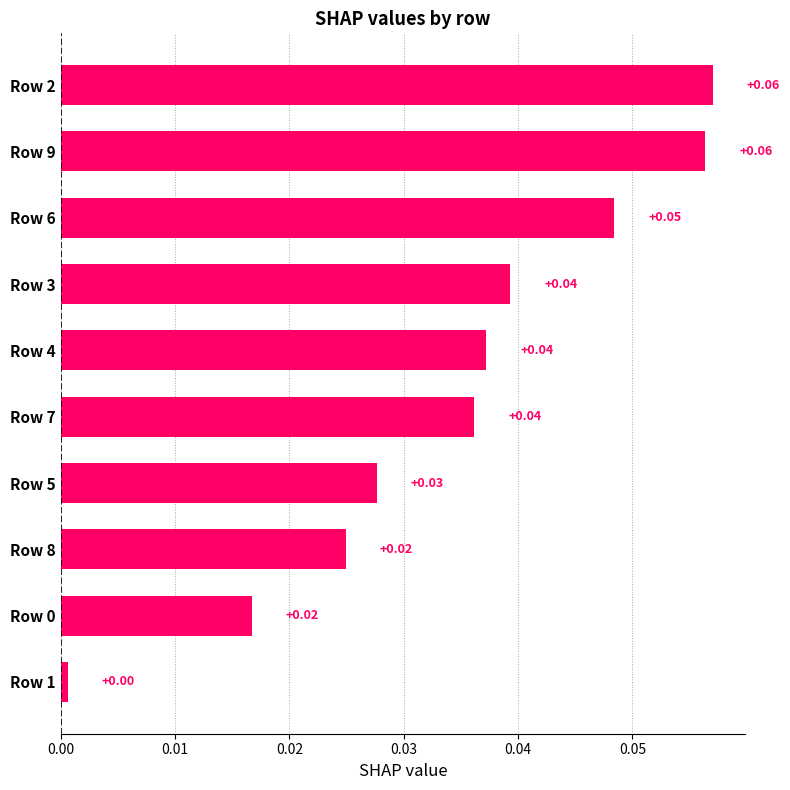

What is the sum of all values?

0.3